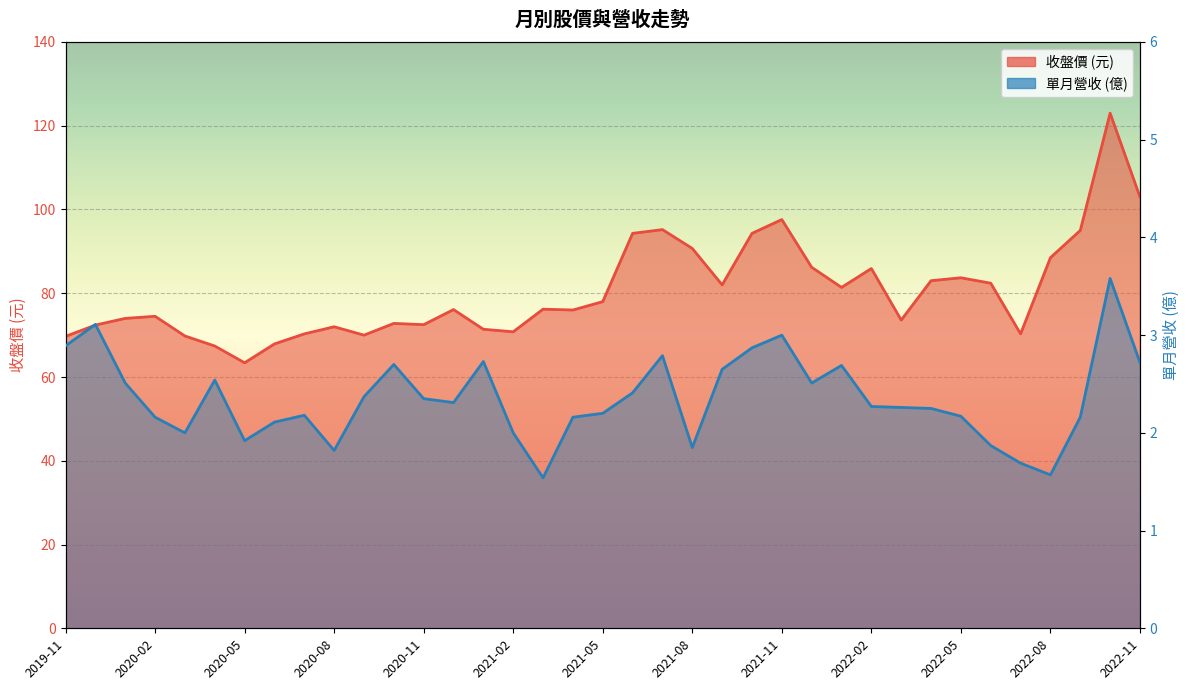

What is the difference between the maximum and minimum values in the 單月營收(億) series?

2.0